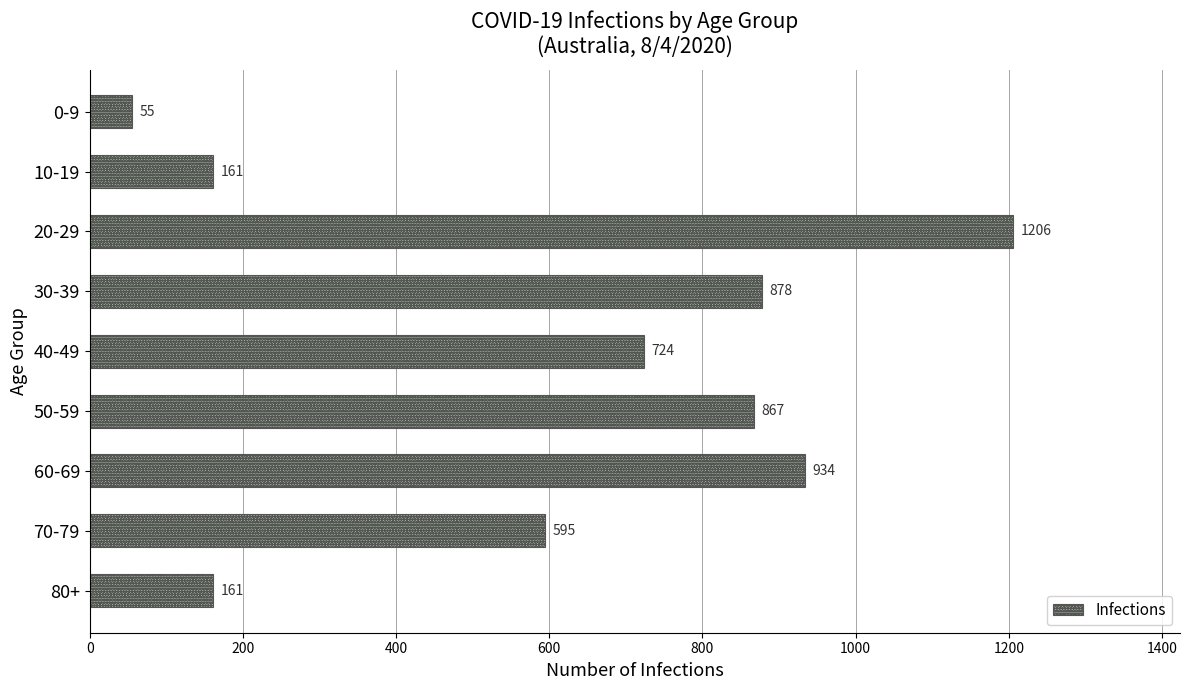

The value at 50-59 is 867. True or false?

True